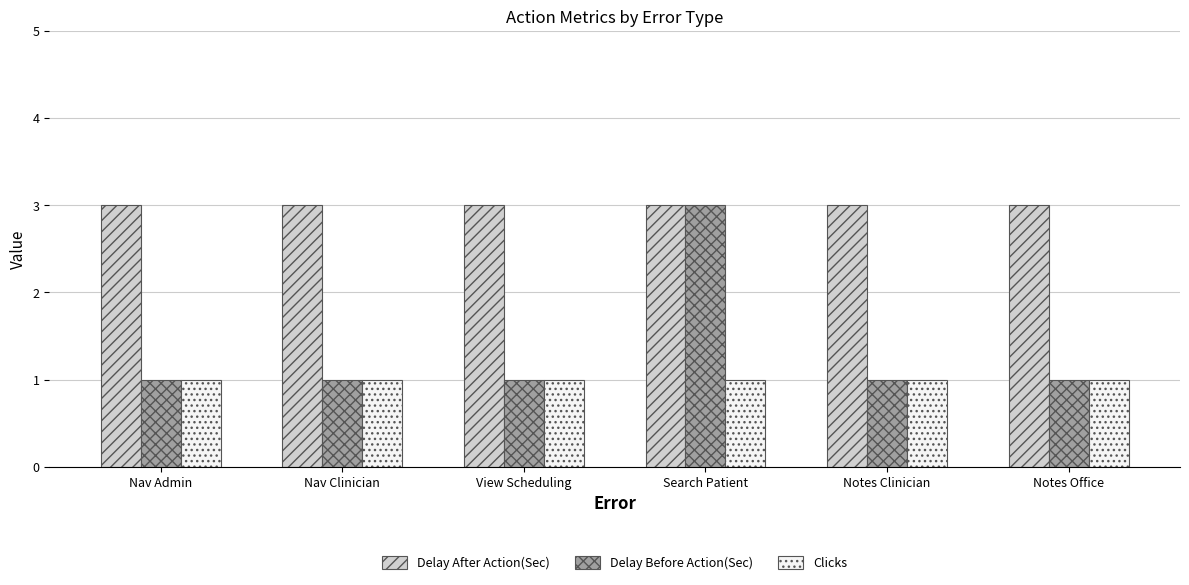

What is the label of the 2nd bar from the right?

Notes Clinician